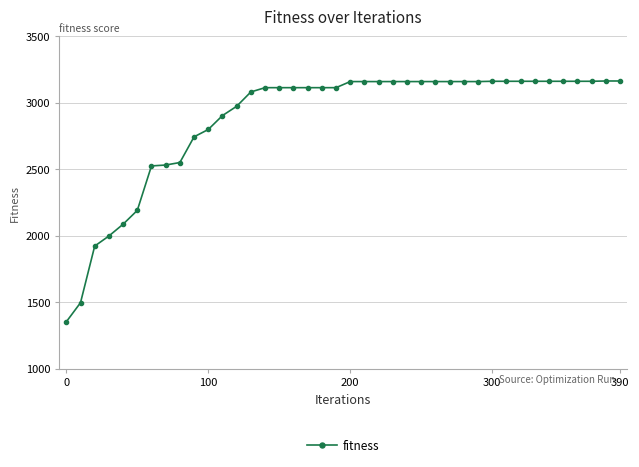

What is the value of the 25th point from the left?

3159.5